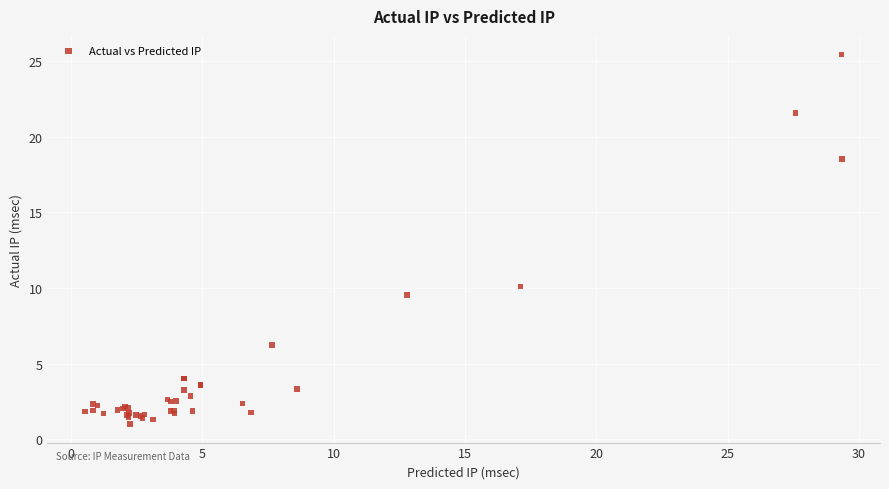

What Y value in the scatter plot is closest to 13?

10.1